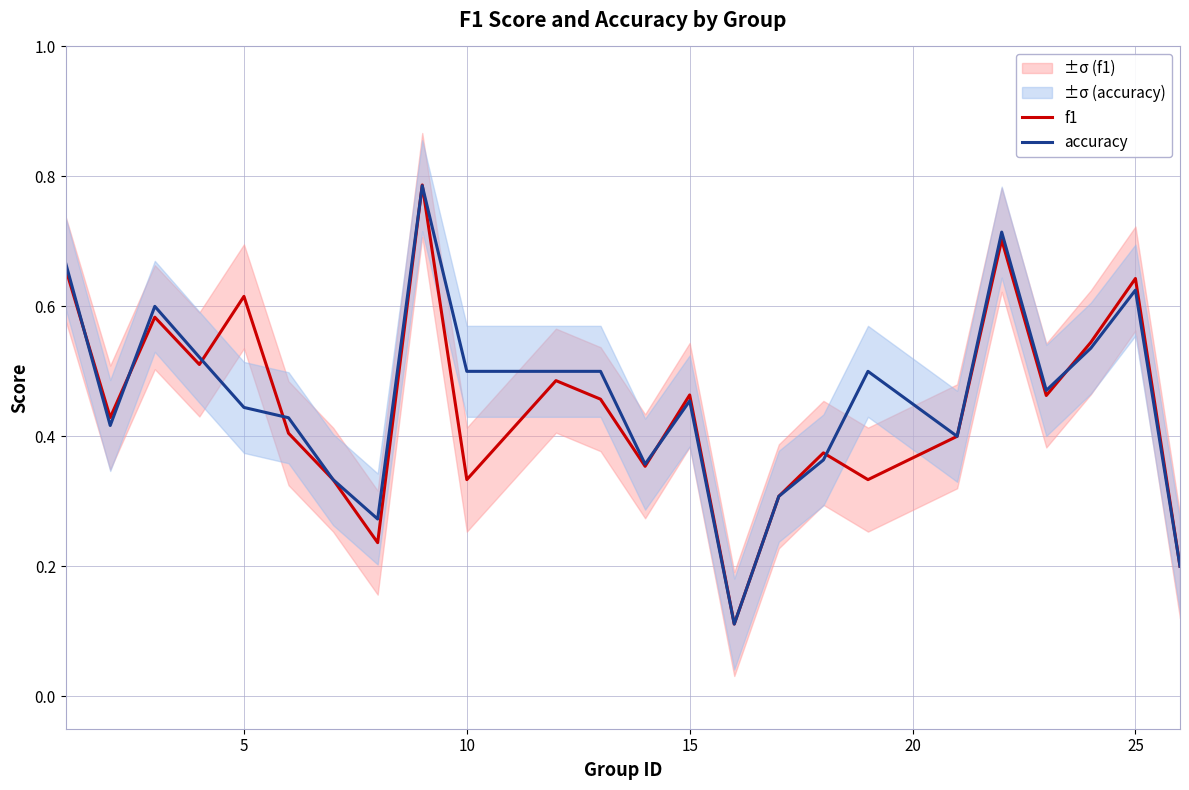

Does the chart display data point markers on the line(s)?

No